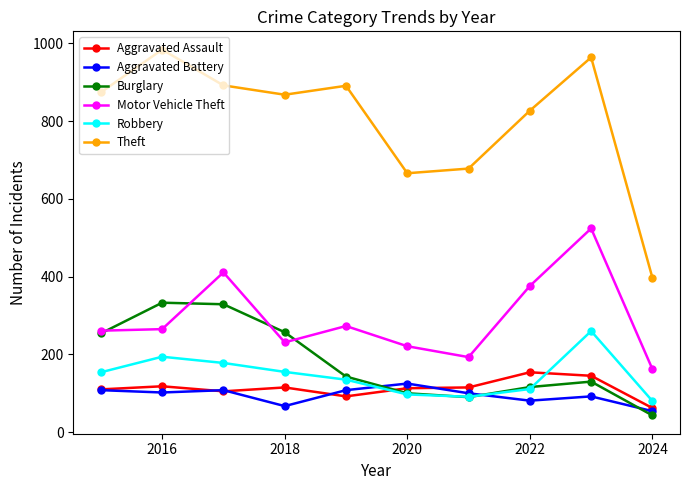

Which series has the largest range (max minus min)?

Theft